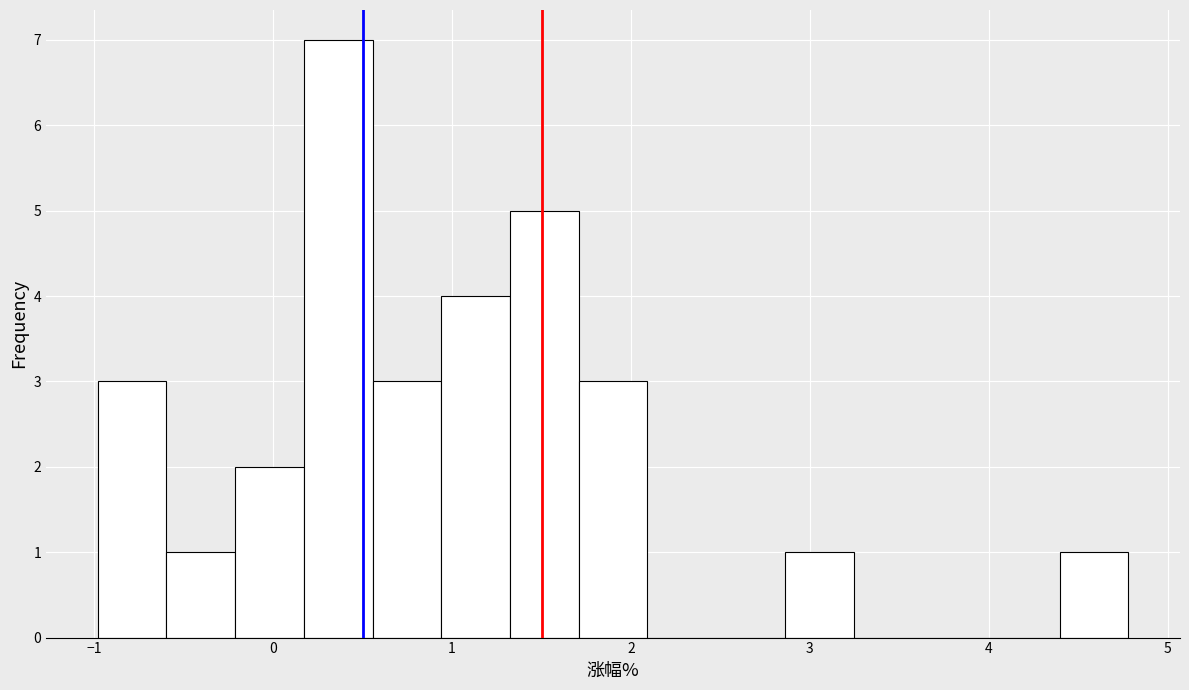

Around what value on the x-axis is the tallest bar? Give the approximate position of its centre, as read against the axis.

0.4